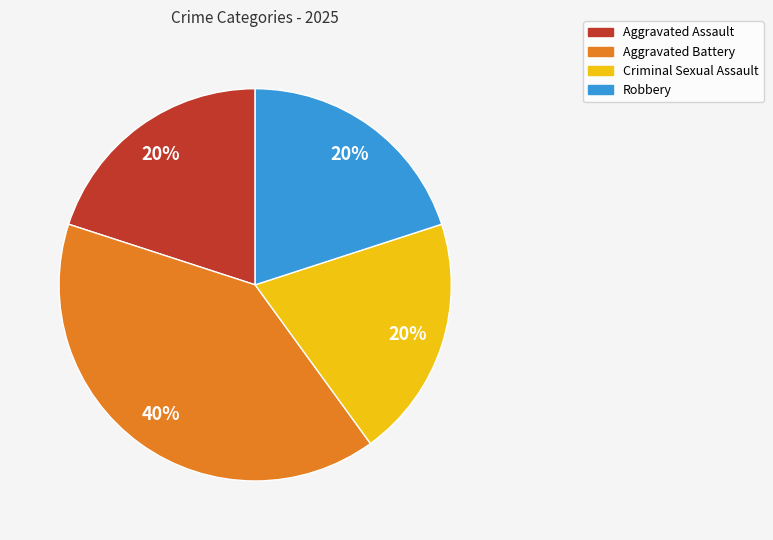

How many segments does this pie chart have?

4